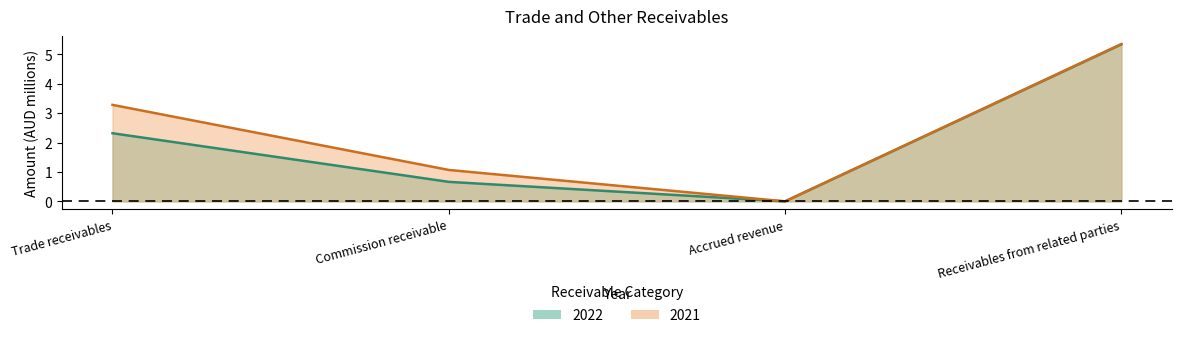

True or false: 2021 has more than 2 interior local peaks.

False